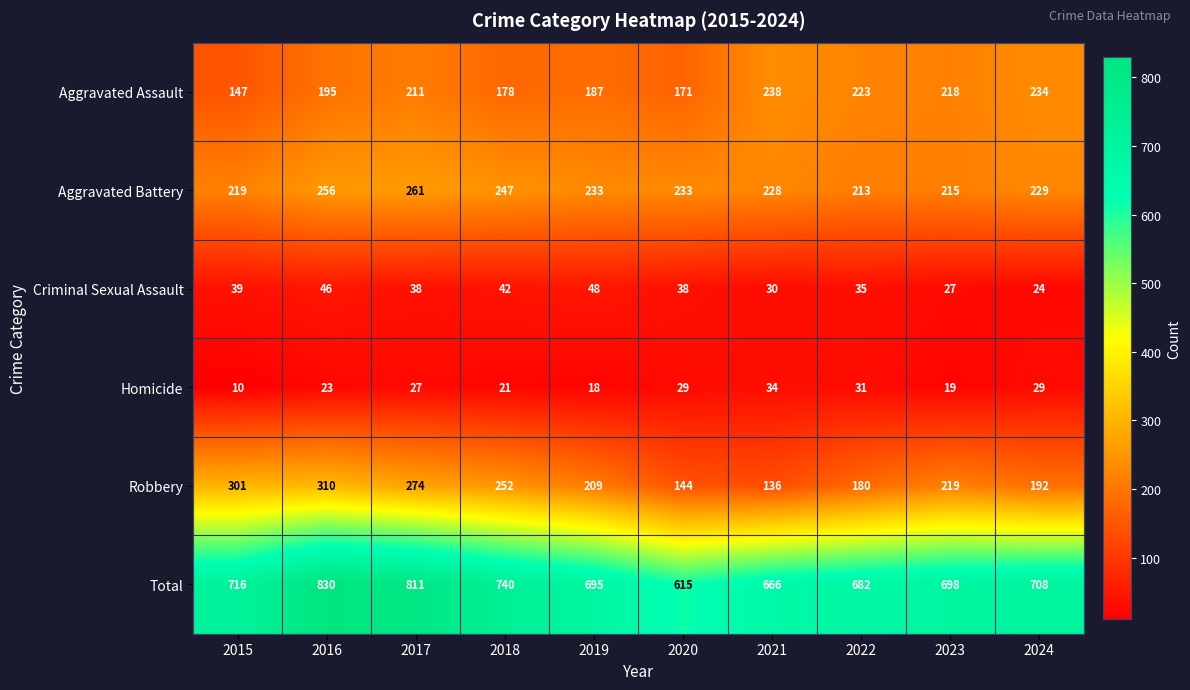

Where is Total nearest to the value 722?

2015